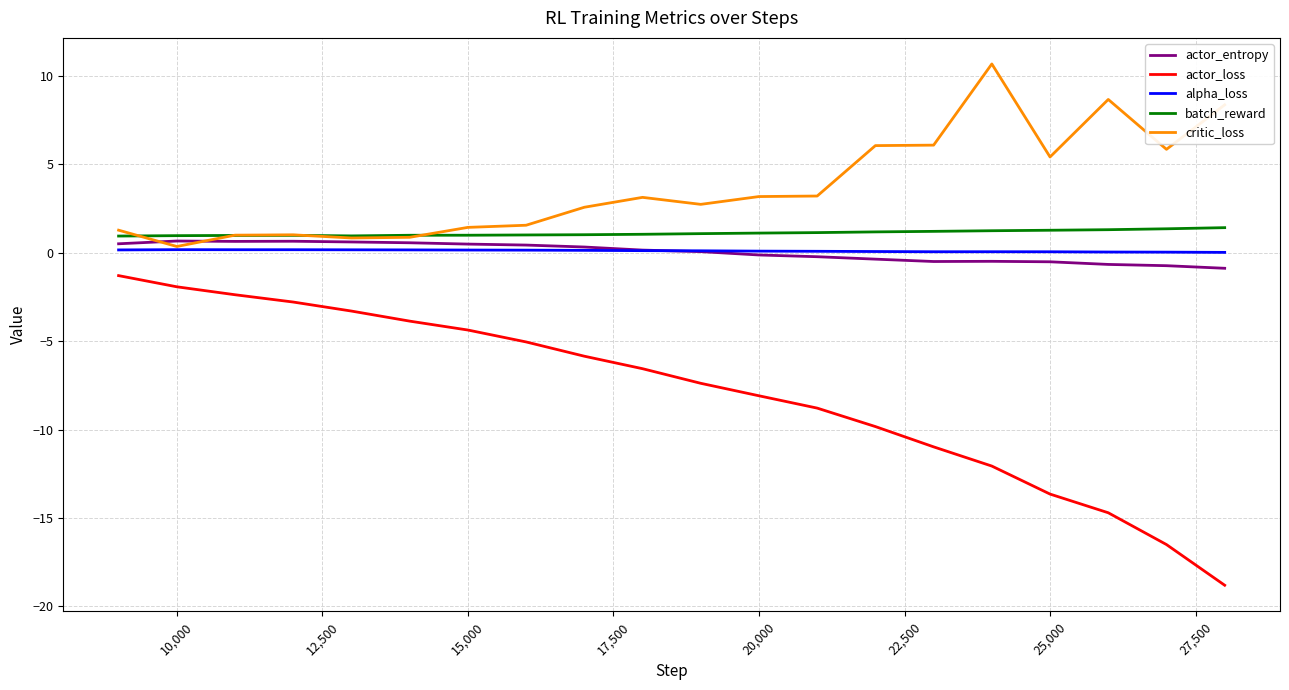

How many lines are shown in the chart?

5